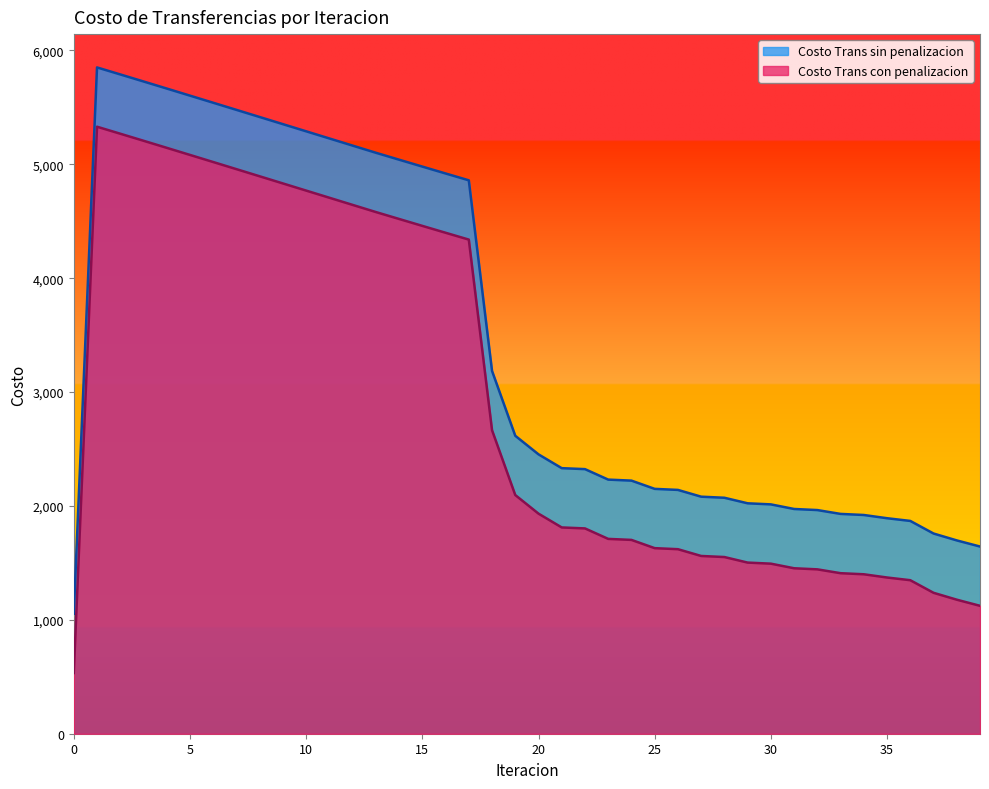

True or false: Costo Trans sin penalizacion has more than 1 points higher than both neighbors.

False